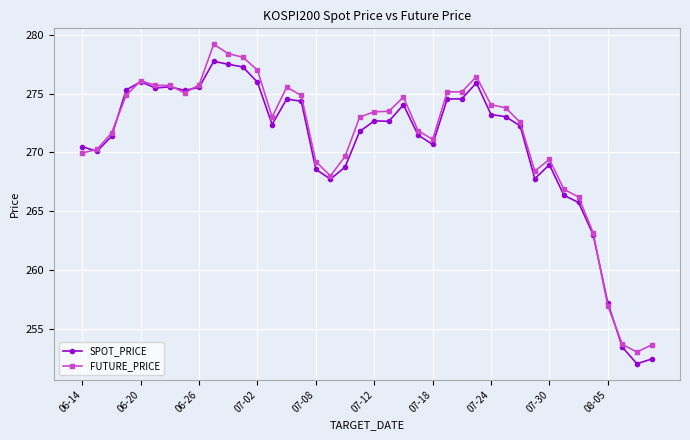

At how many categories does at least one series exceed 261?

36